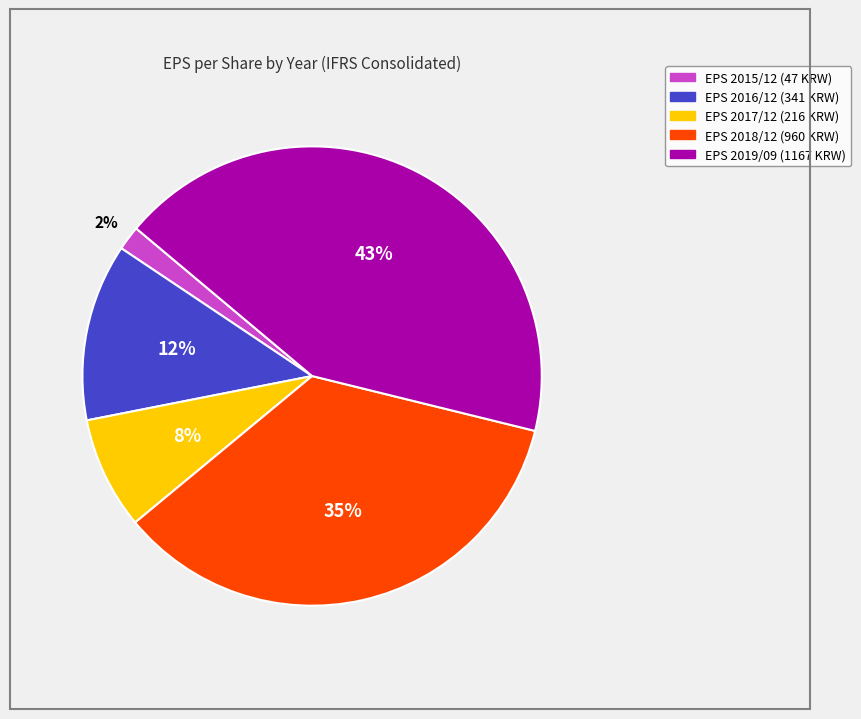

Is there a majority slice in this chart?

No